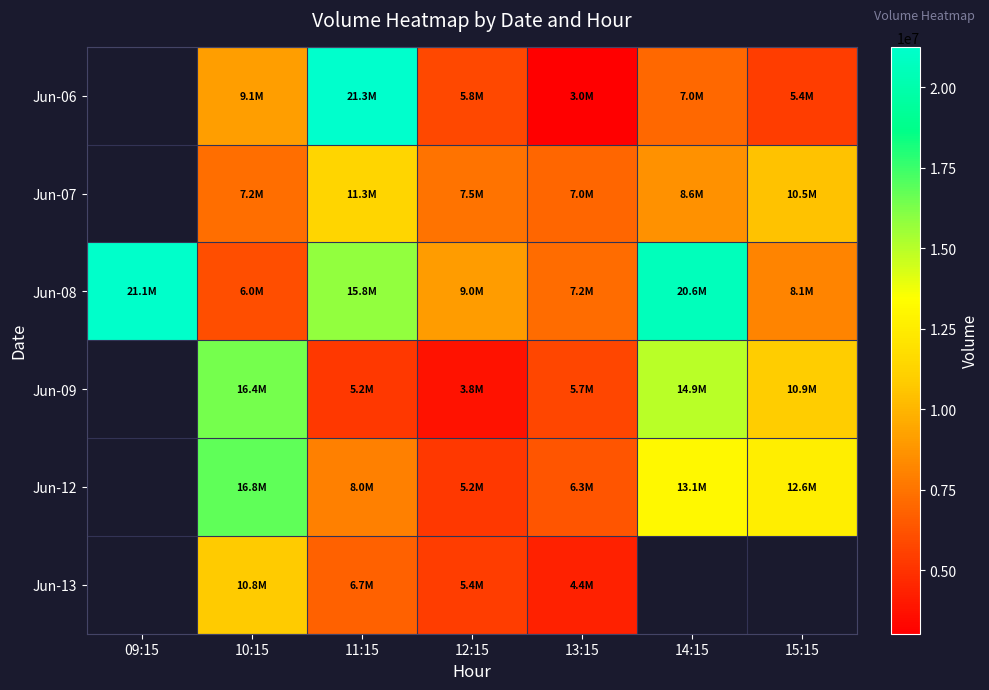

What is the spread (max minus min) of values at 10:15?

10763129.0